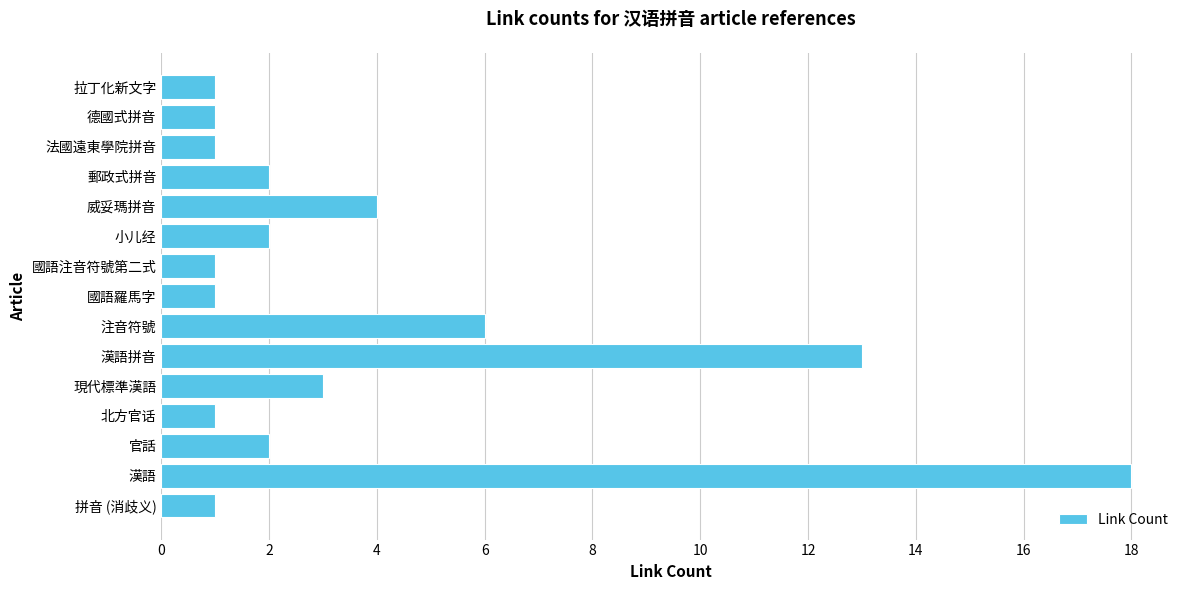

The chart shows a value of 4 at 小儿经. True or false?

False